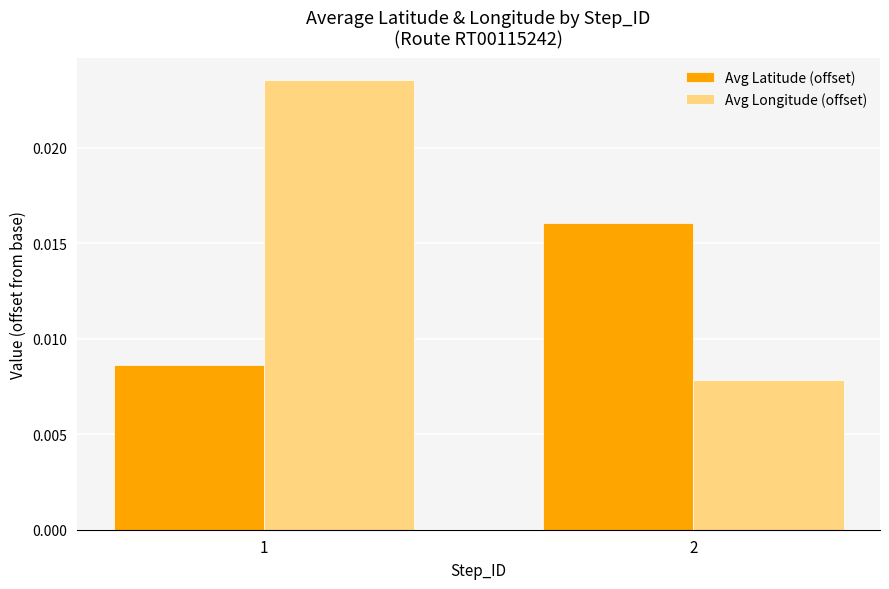

How many groups of bars are there?

2